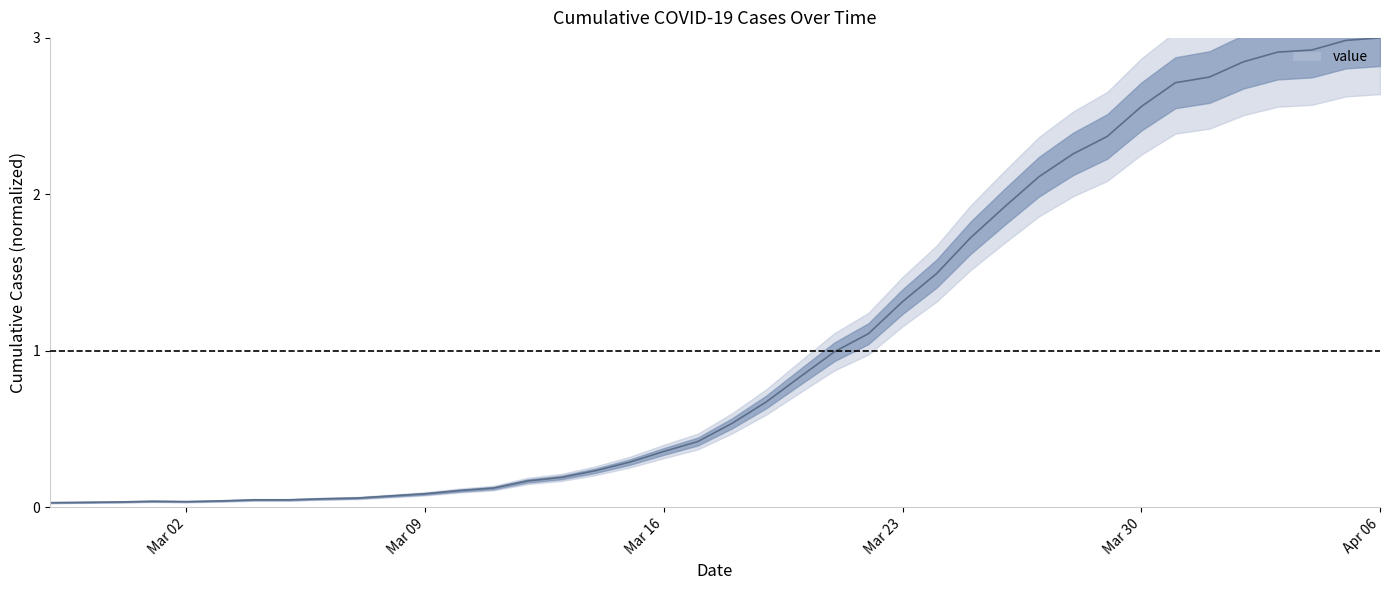

Which category has the lowest value across all series?

2020-02-27